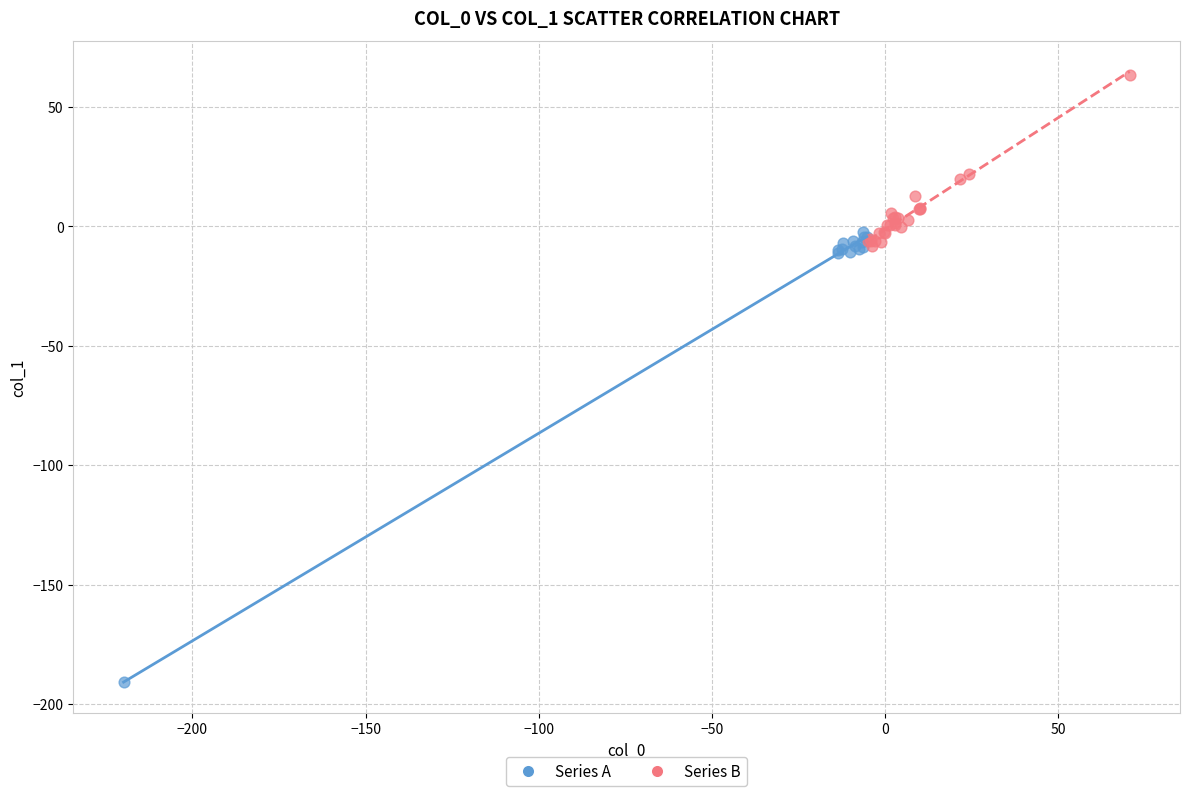

Which series has the largest Y range (max minus min)?

Series A